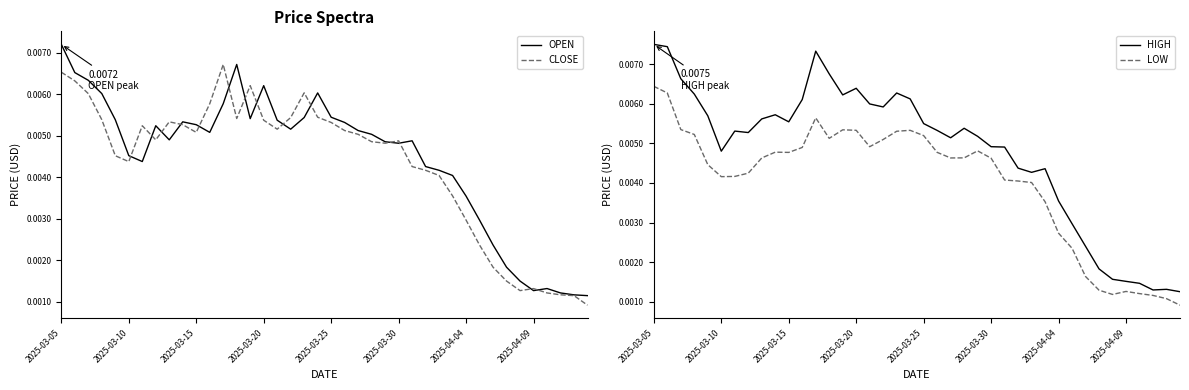

At which category does CLOSE reach its first local valley?

2025-03-10